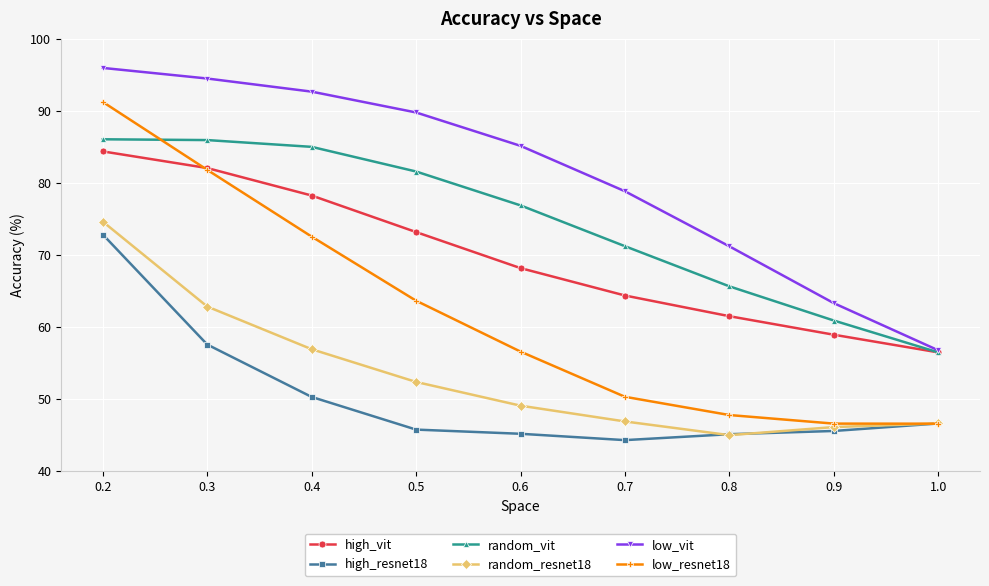

What is the value of the random_resnet18 point at the 4th from the left?

52.4